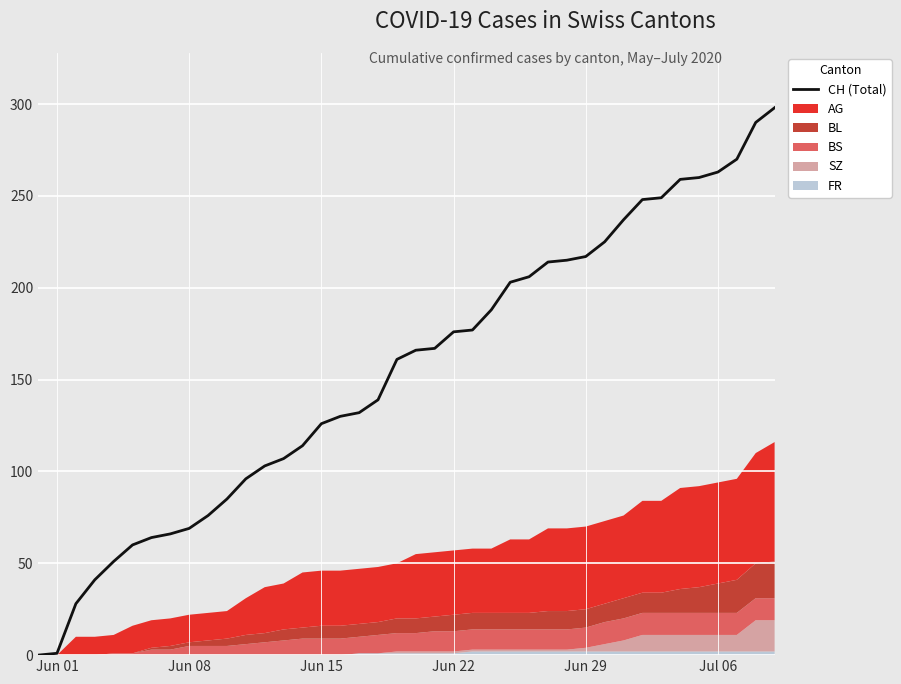

How many values are below 166?

20